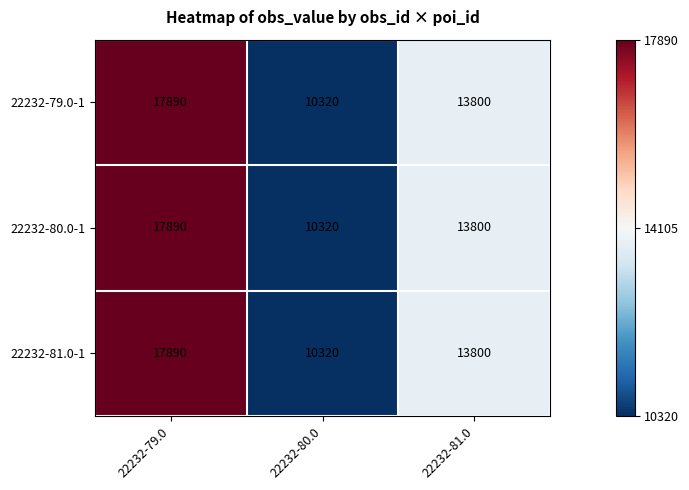

What is the sum of all 22232-79.0-1 values?

42010